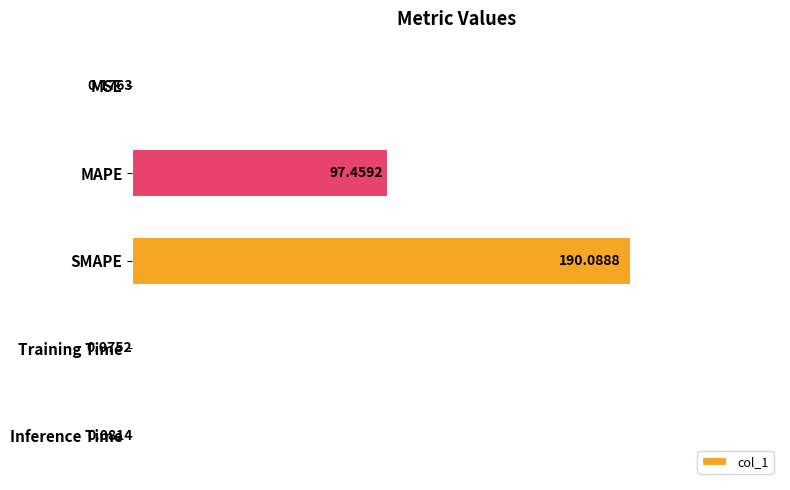

What is the sum of the values at MAPE and Inference Time?

97.5